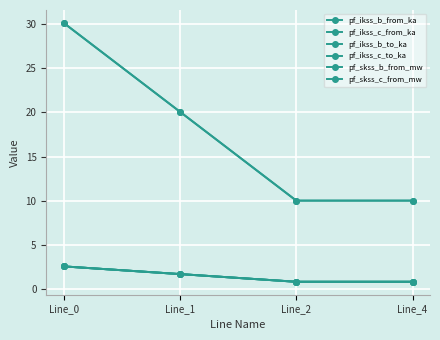

Is this an area chart (filled region under the line)?

No